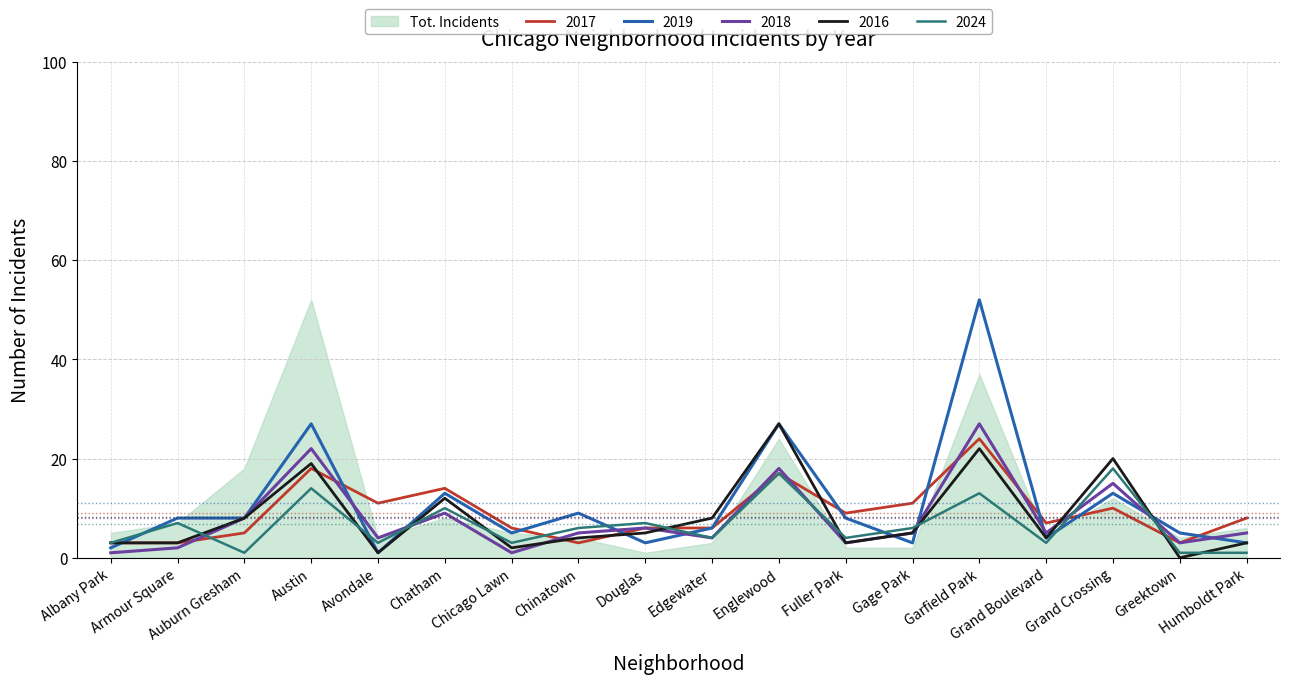

What is the label of the 7th point from the left?

Chicago Lawn